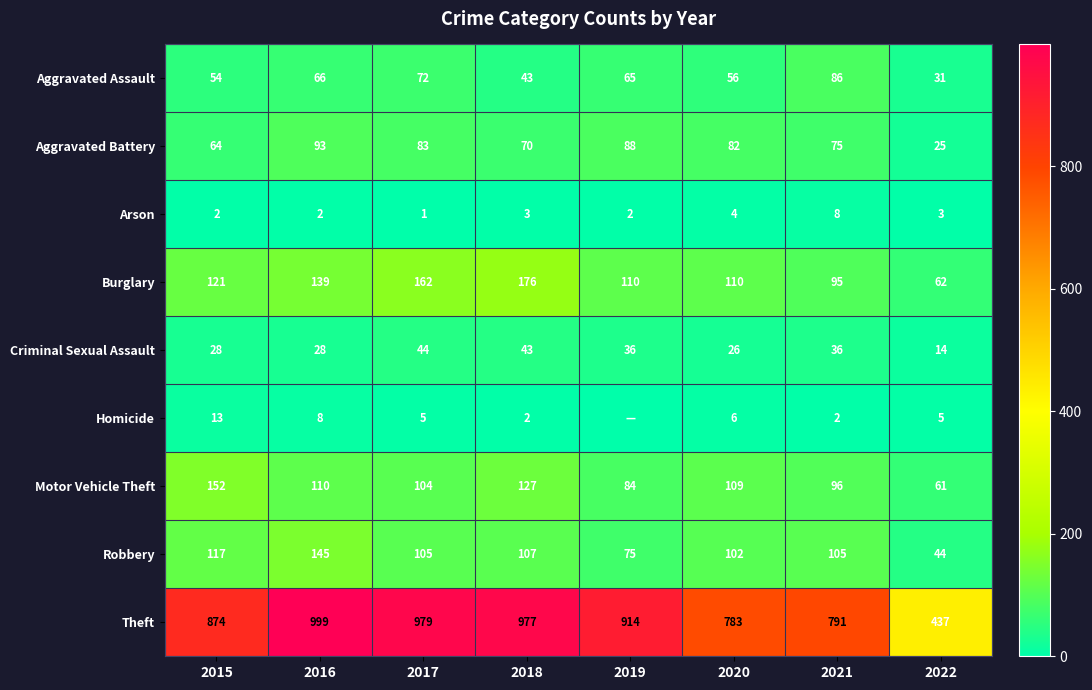

The value of Theft at 2018 is 977. True or false?

True